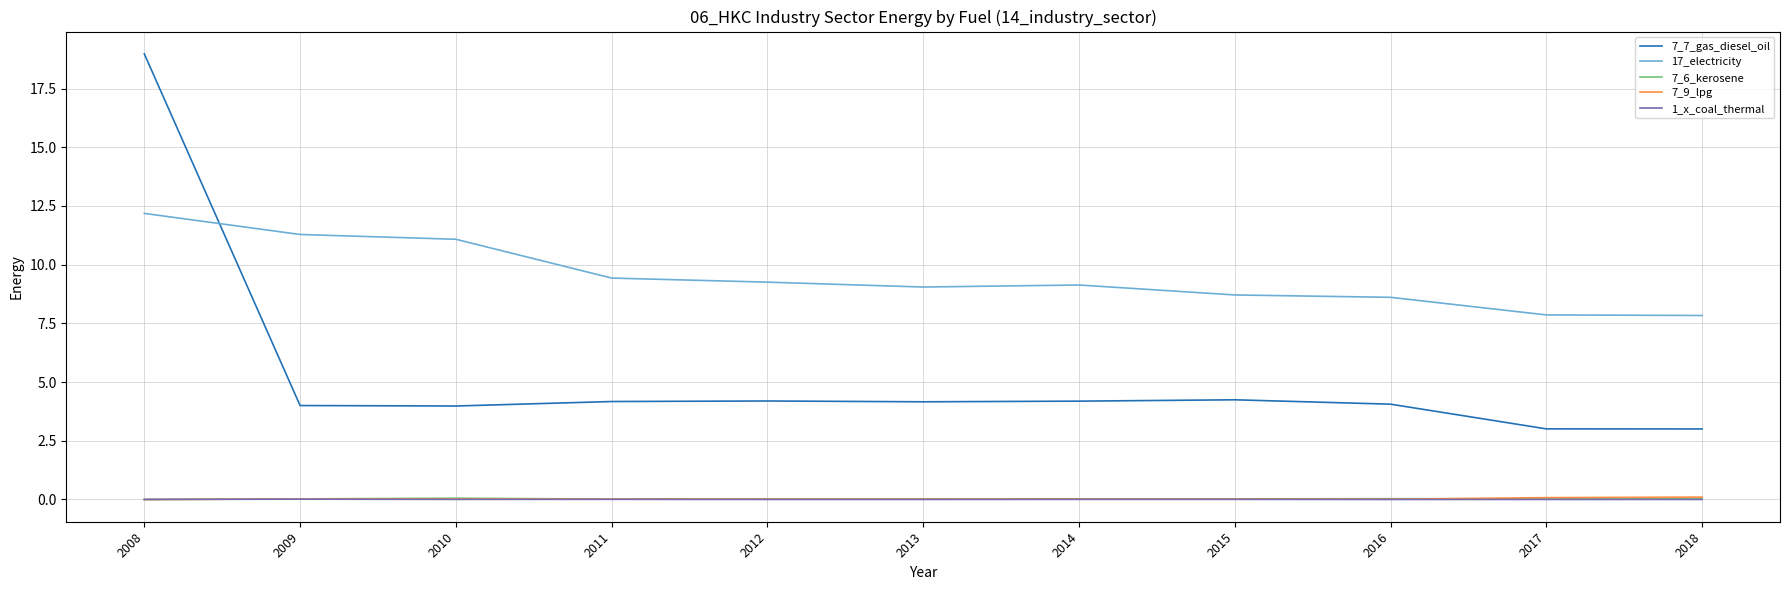

Which series has the widest spread of values?

7_7_gas_diesel_oil